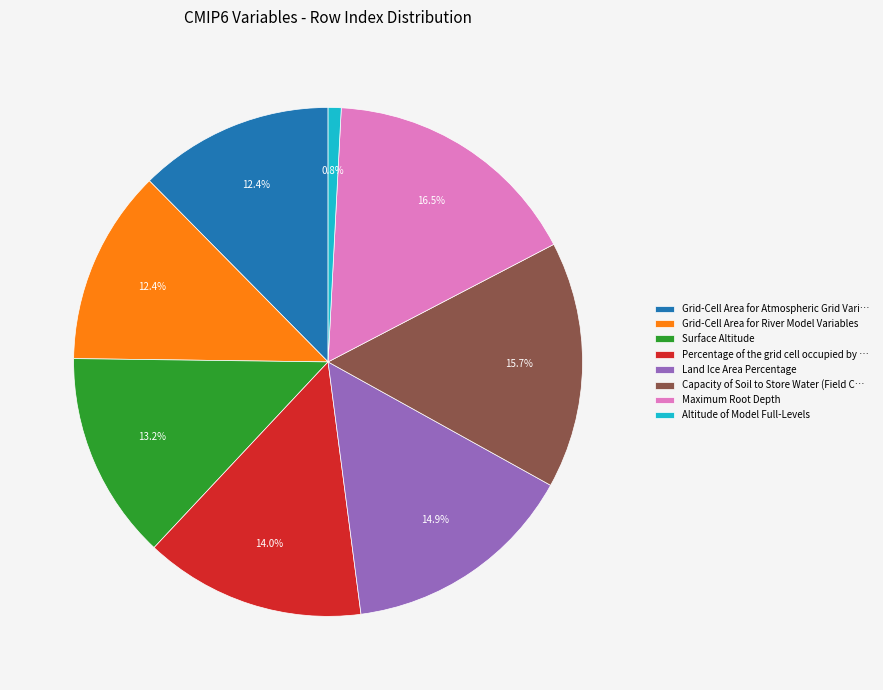

Is it true that Land Ice Area Percentage is 15% of the pie?

True